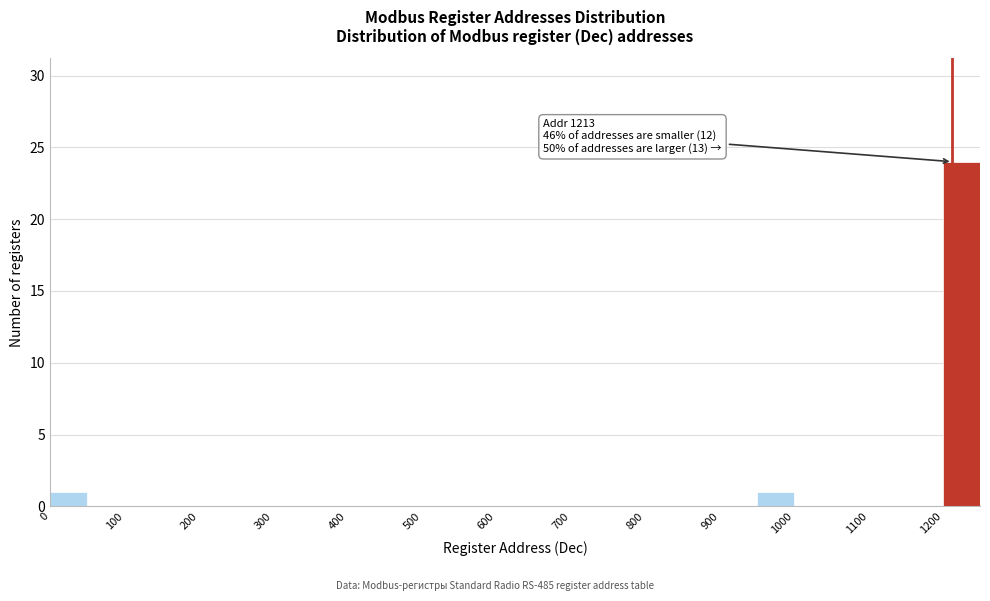

Which range on the x-axis has the tallest bar?

1200 to 1250